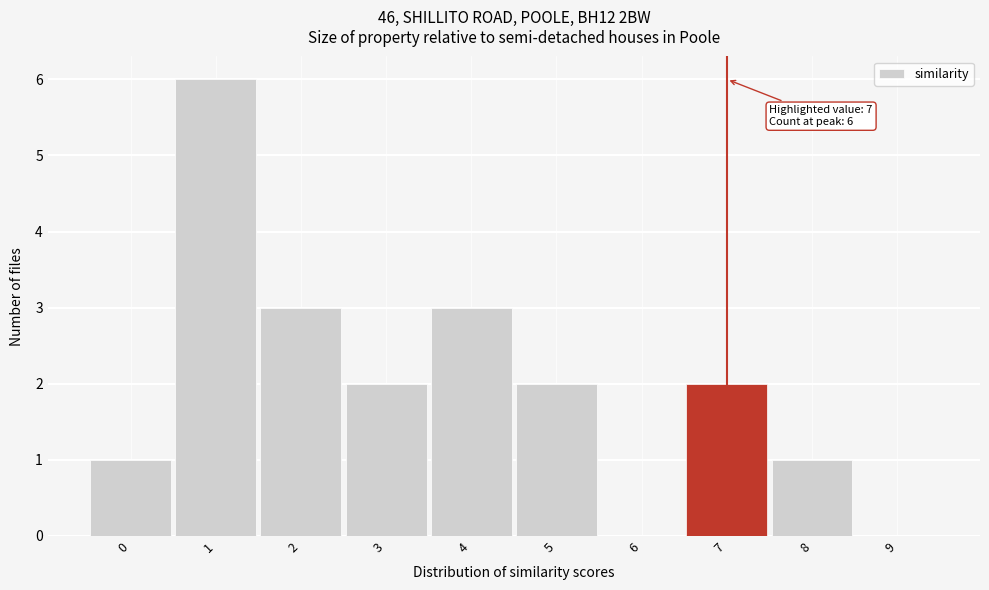

Which range on the x-axis has the tallest bar?

0.5 to 1.5